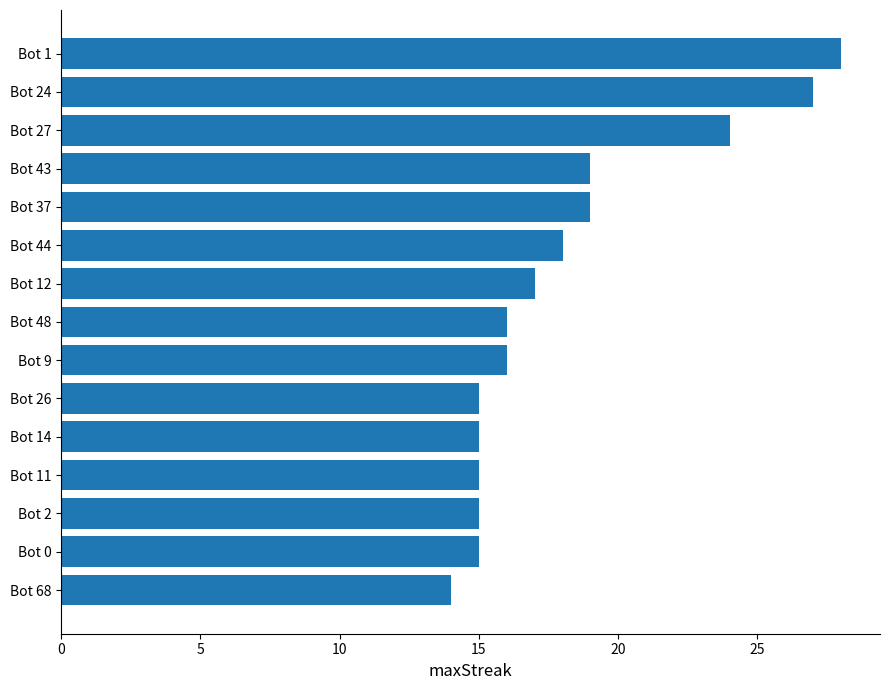

What position from the top is Bot 68?

15